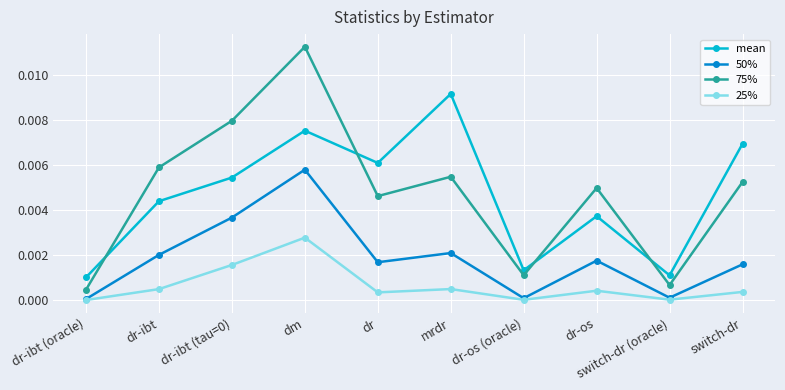

Which label corresponds to the largest value in the chart?

dm